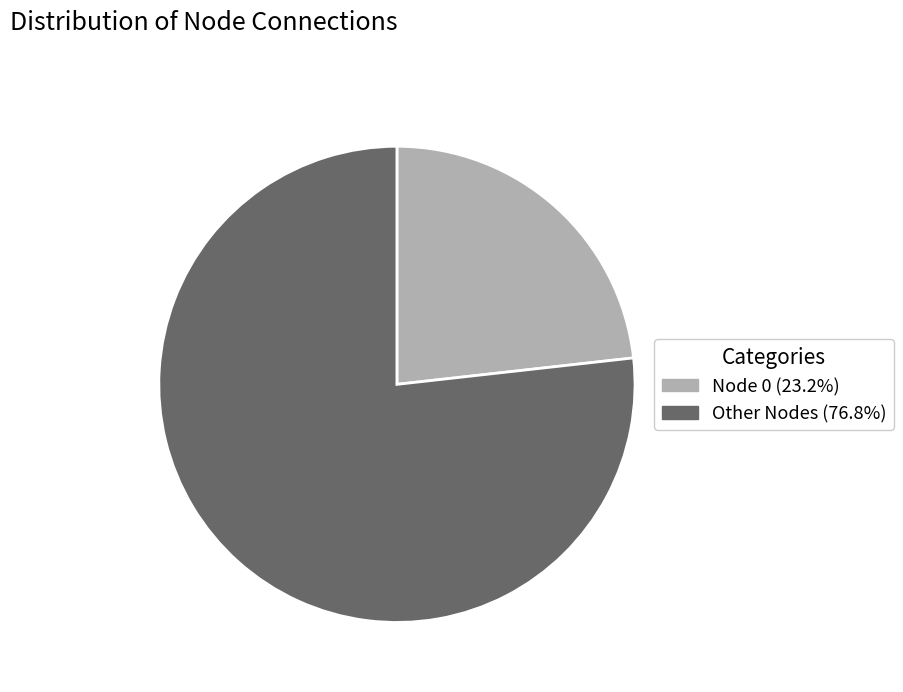

What is the ratio of the value at Other Nodes (76.8%) to the value at Node 0 (23.2%)?

3.3